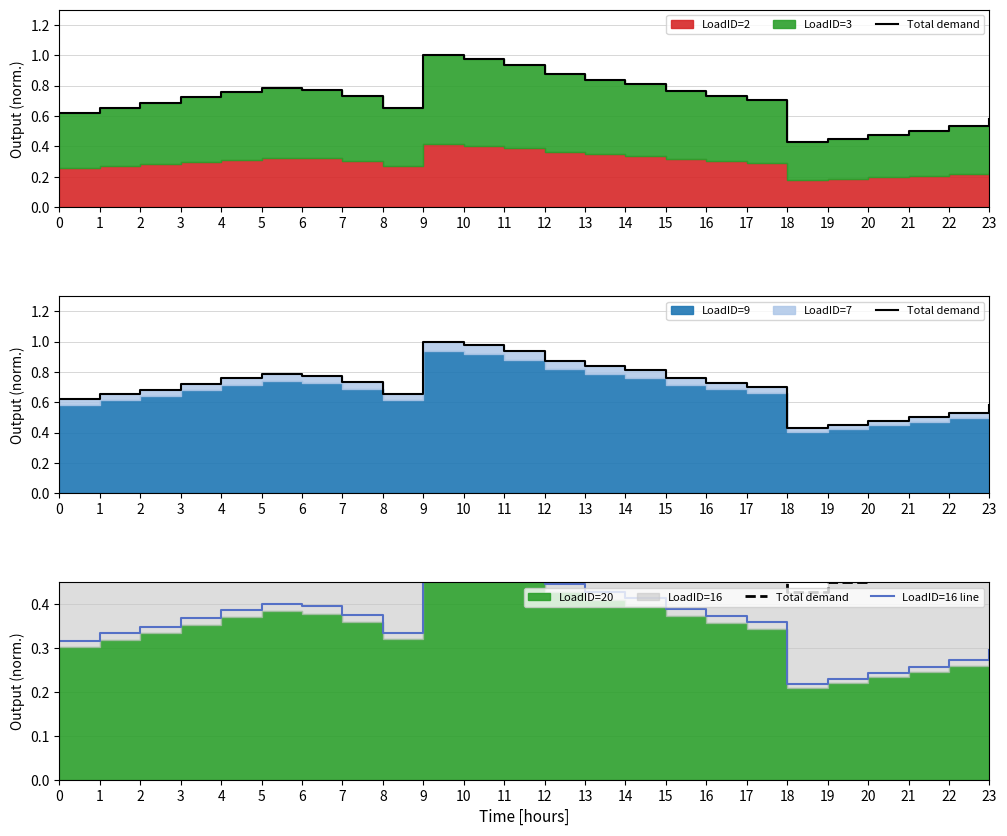

What is the value of the LoadID=16 line point at the 22nd from the left?

0.3